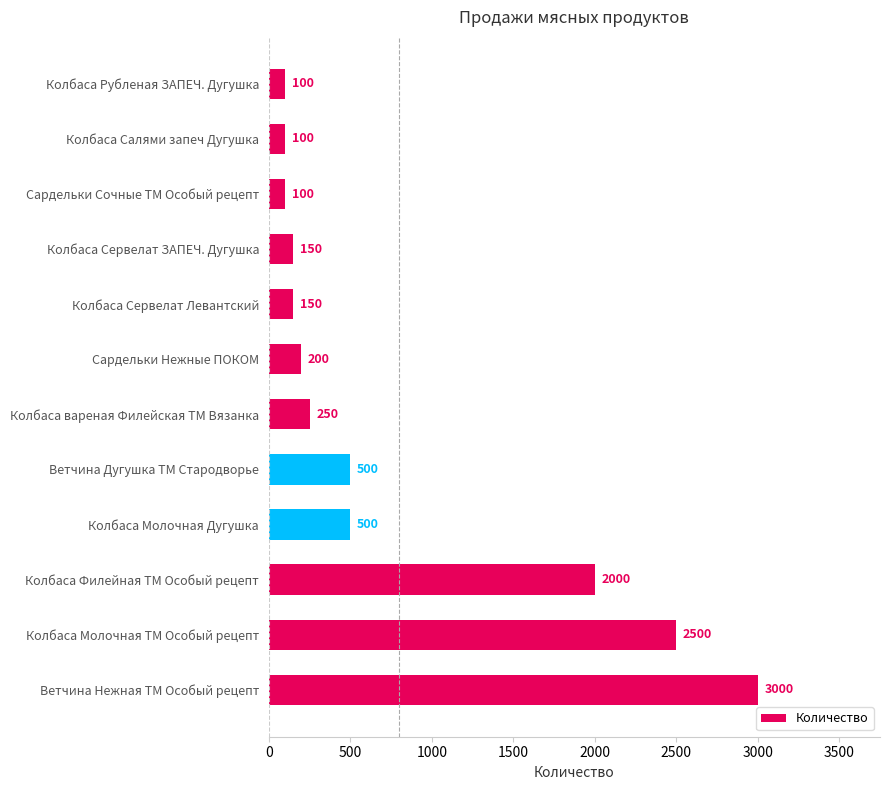

How many values are below 250?

6